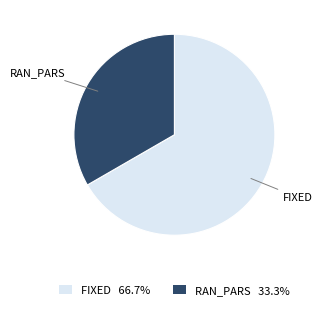

Combined, do FIXED 66.7% and RAN_PARS 33.3% account for over 50%?

Yes